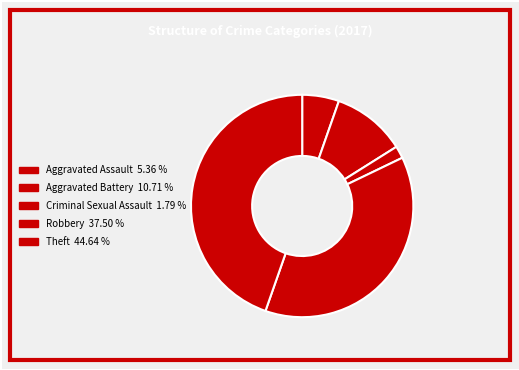

To the nearest percent, what percentage of the pie is Criminal Sexual Assault?

2%